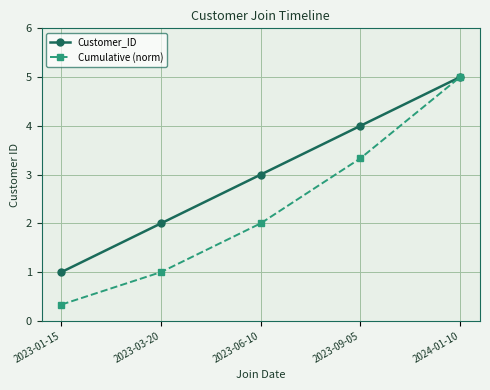

The Customer_ID series shows 6.7 at 2023-09-05. True or false?

False